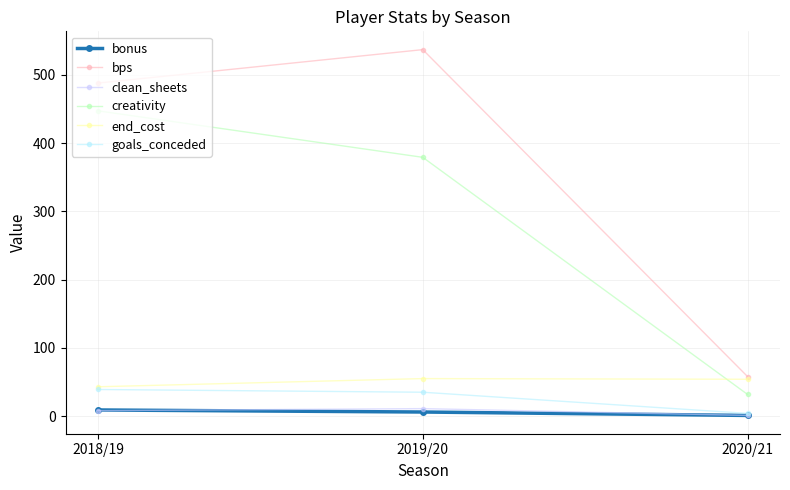

What is the value of the clean_sheets point at the 2nd from the left?

11.0